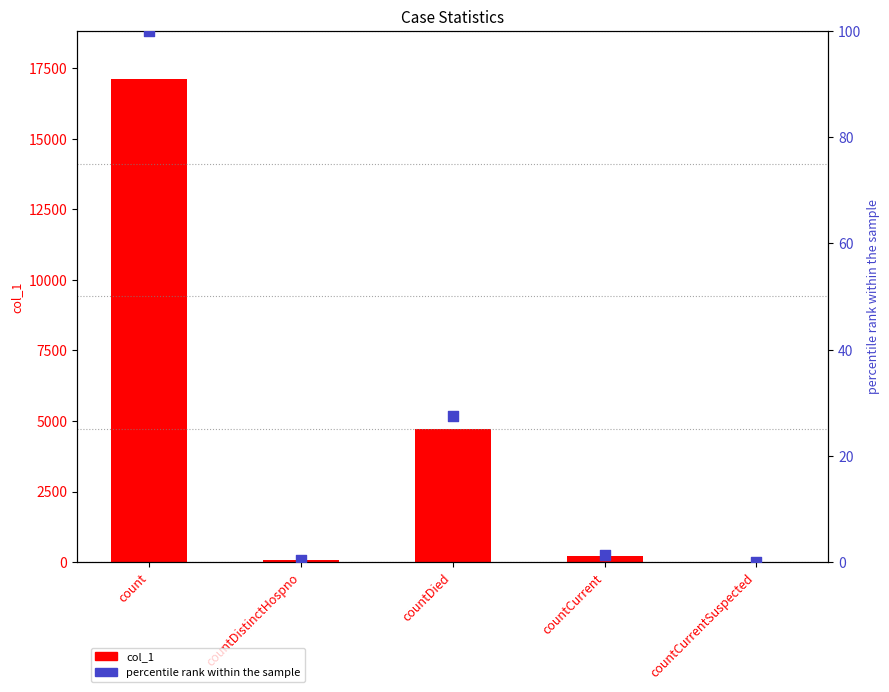

Which series reaches the minimum Y coordinate?

col_1